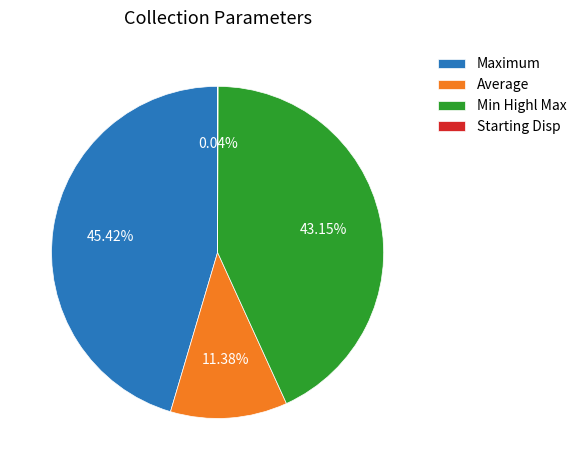

What is the largest slice in the pie chart?

Maximum